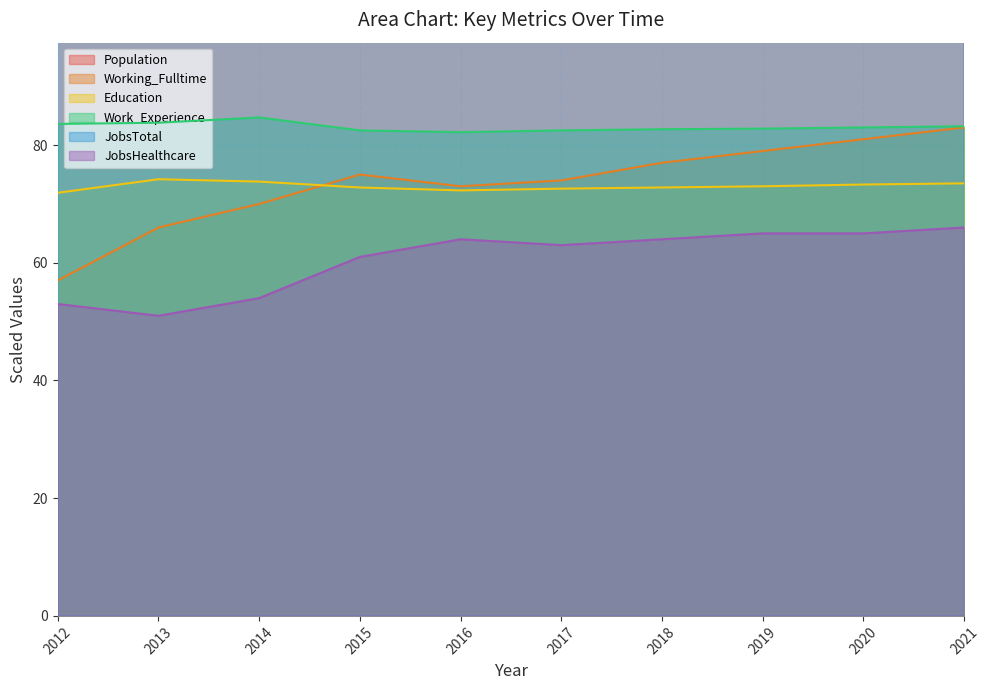

What is the value of the JobsTotal point at the 7th from the left?

263.0